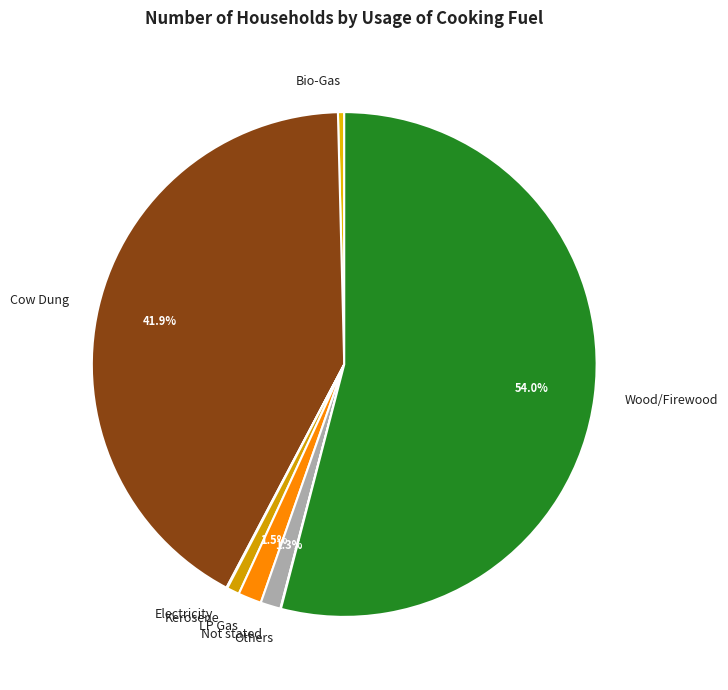

True or false: Not stated accounts for 11% of the total.

False